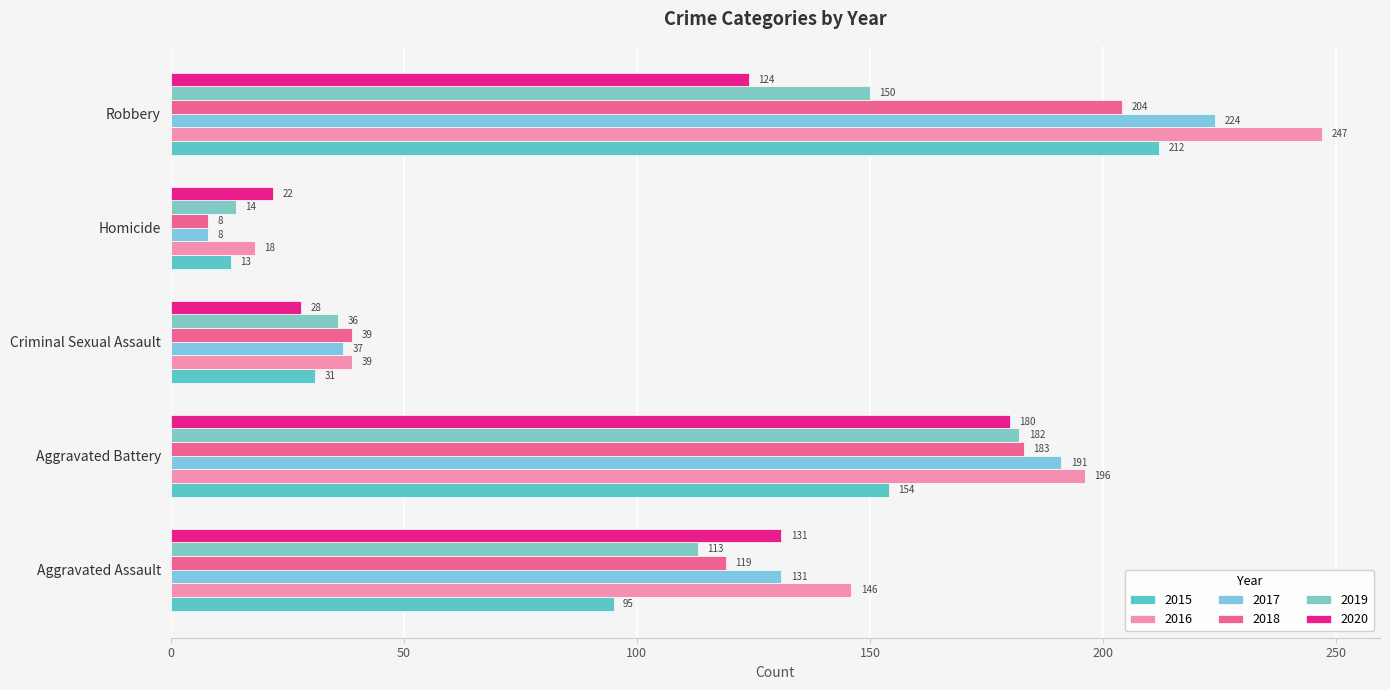

Reading right to left, transcribe all the data shown in this chart.

2015: Robbery=212	Homicide=13	Criminal Sexual Assault=31	Aggravated Battery=154	Aggravated Assault=95
2016: Robbery=247	Homicide=18	Criminal Sexual Assault=39	Aggravated Battery=196	Aggravated Assault=146
2017: Robbery=224	Homicide=8	Criminal Sexual Assault=37	Aggravated Battery=191	Aggravated Assault=131
2018: Robbery=204	Homicide=8	Criminal Sexual Assault=39	Aggravated Battery=183	Aggravated Assault=119
2019: Robbery=150	Homicide=14	Criminal Sexual Assault=36	Aggravated Battery=182	Aggravated Assault=113
2020: Robbery=124	Homicide=22	Criminal Sexual Assault=28	Aggravated Battery=180	Aggravated Assault=131